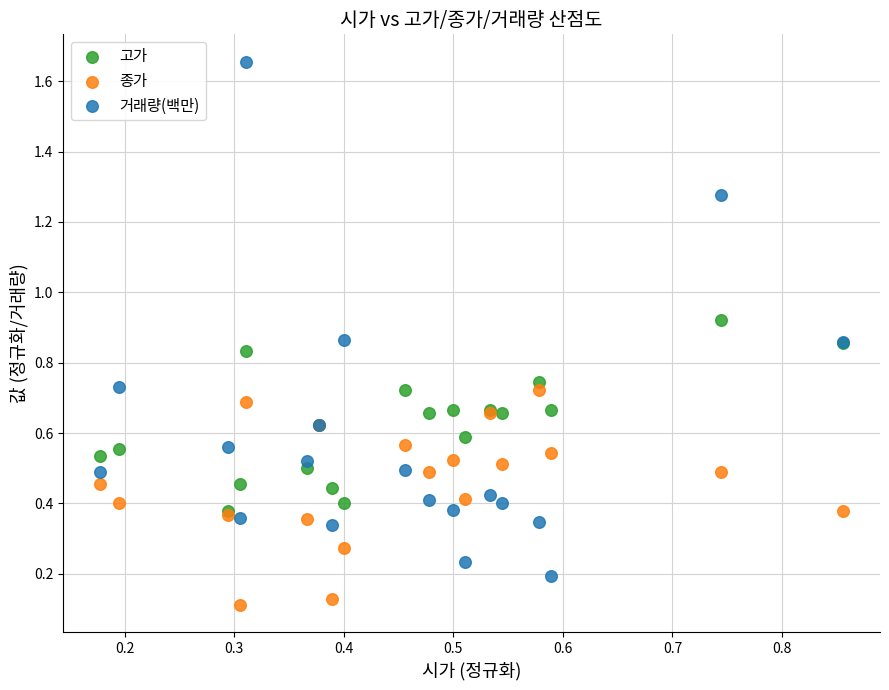

Which series reaches the maximum Y coordinate?

거래량(백만)